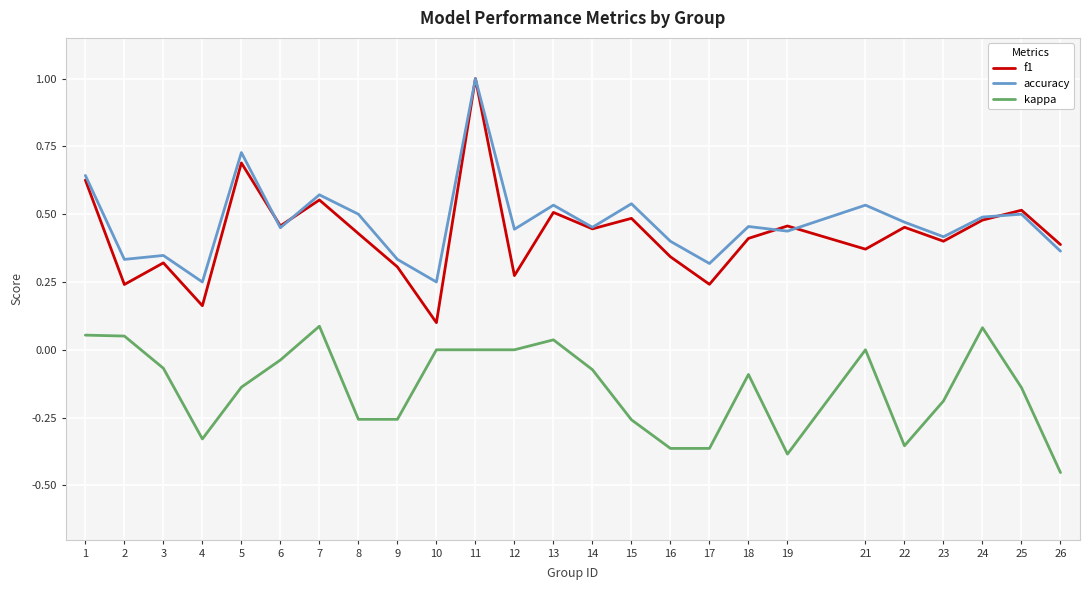

What is the sum of all kappa values?

-3.4